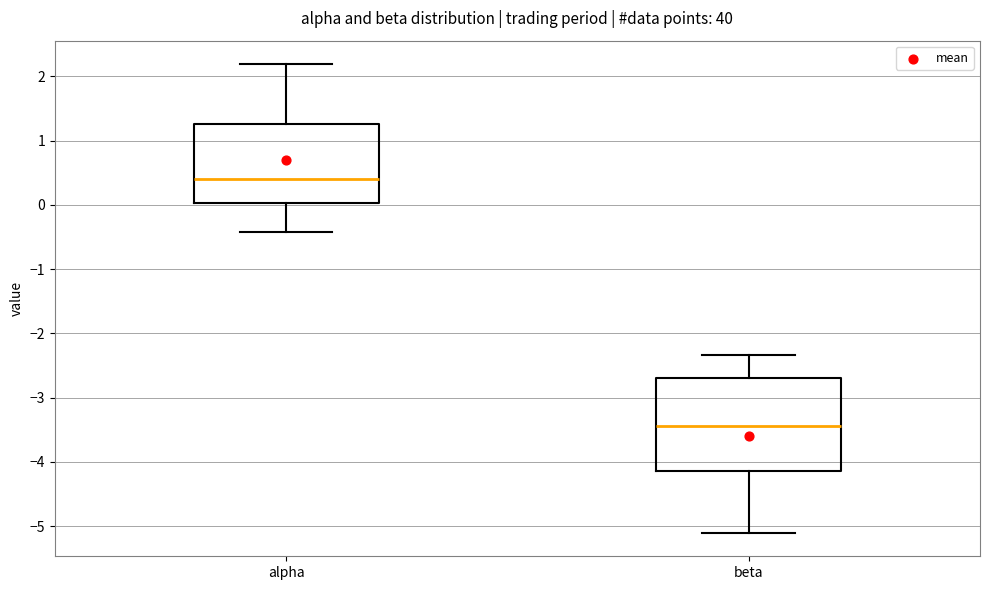

Reading left to right, transcribe this box plot: for each box, give where its median line is, the range the box spans, and where its two whiskers end, as read against the y-axis. The values are not printed on the chart, so give them approximately, as read against the axis.

alpha: median 0.4, box 0.0 to 1.3, whiskers -0.4 to 2.2
beta: median -3.4, box -4.1 to -2.7, whiskers -5.1 to -2.3